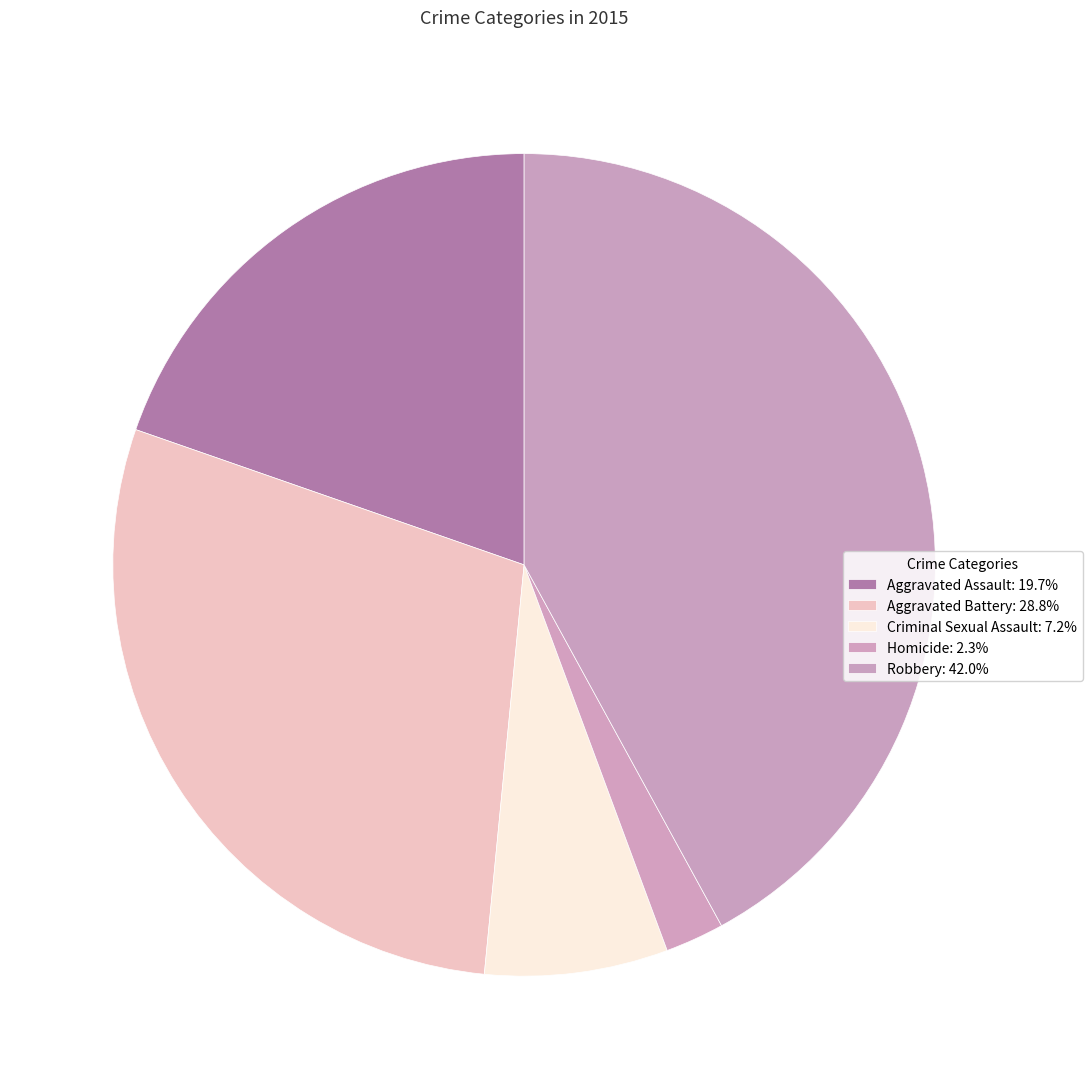

To the nearest percent, what is the difference between the largest and smallest slice percentages?

40%